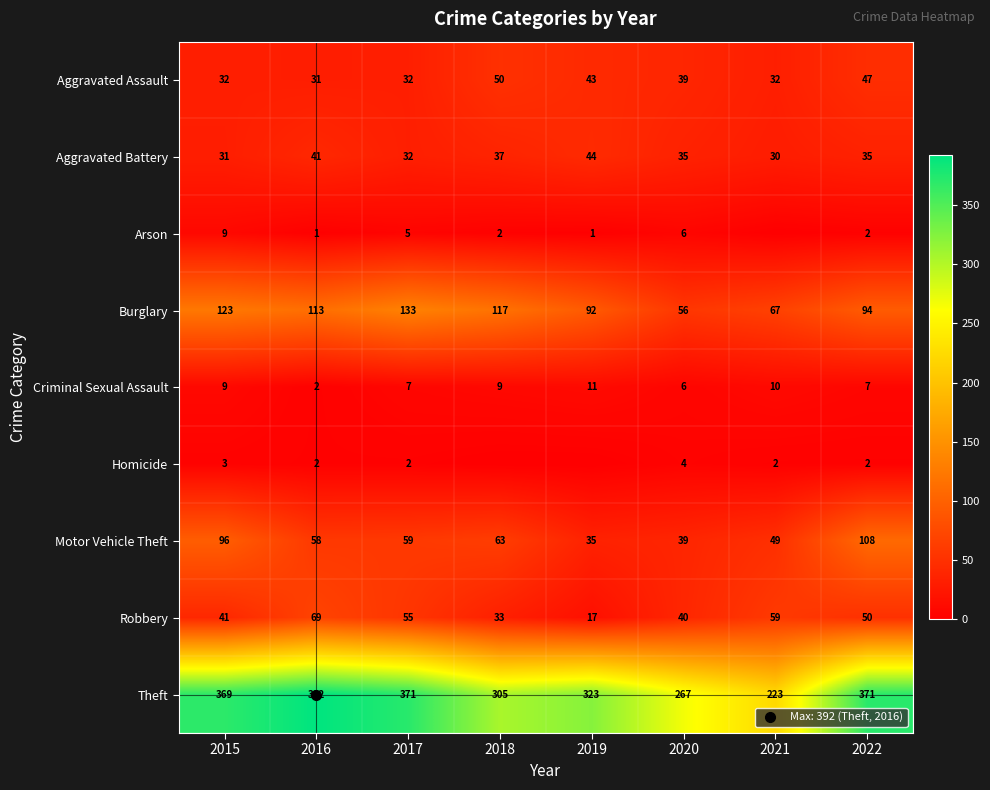

List the series in order of their peak value, highest first.

Theft, Burglary, Motor Vehicle Theft, Robbery, Aggravated Assault, Aggravated Battery, Criminal Sexual Assault, Arson, Homicide